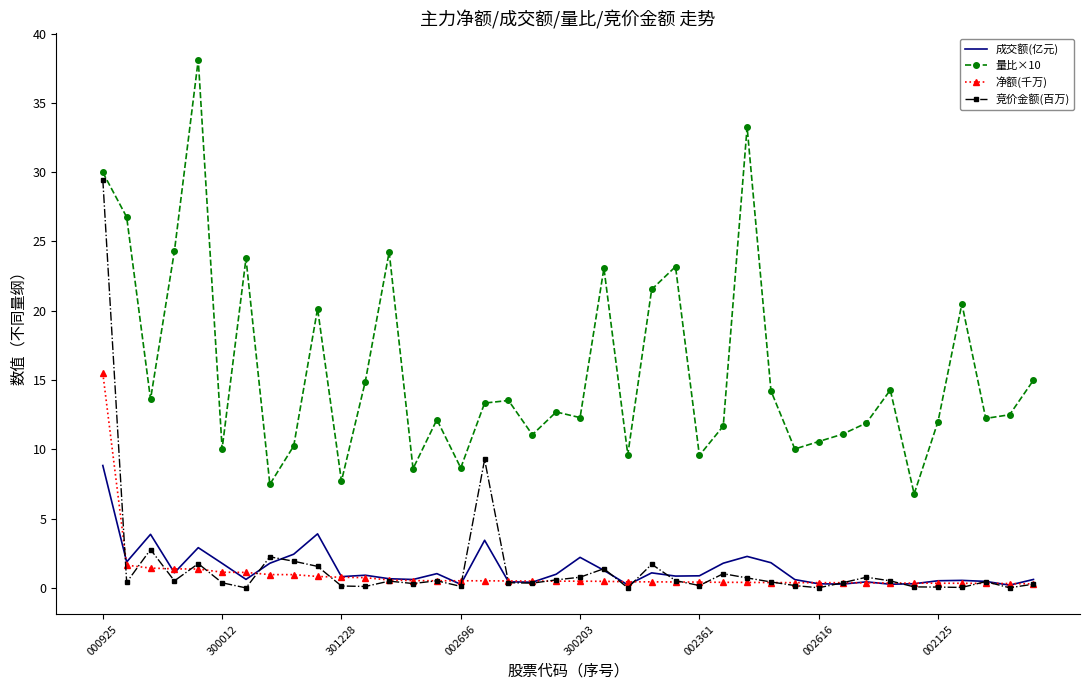

Which series has the largest total across all categories?

量比×10